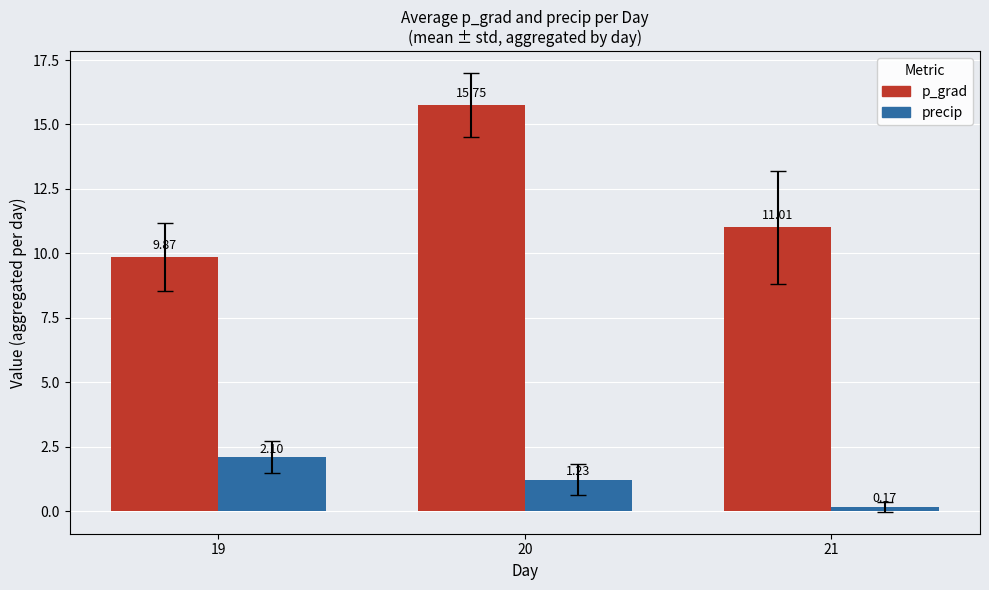

What is the average value of the p_grad series?

12.2